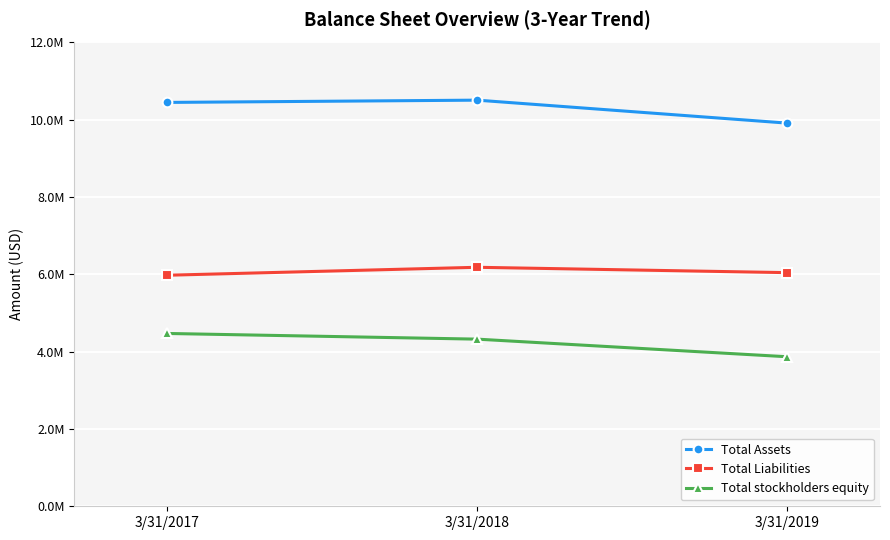

Is this an area chart (filled region under the line)?

No